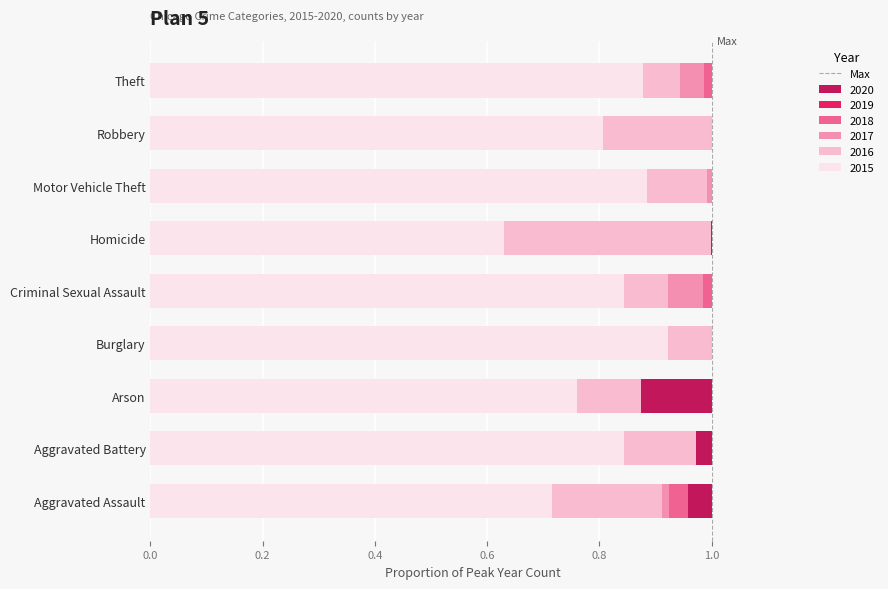

True or false: the data shows 1 at 1.0.

False